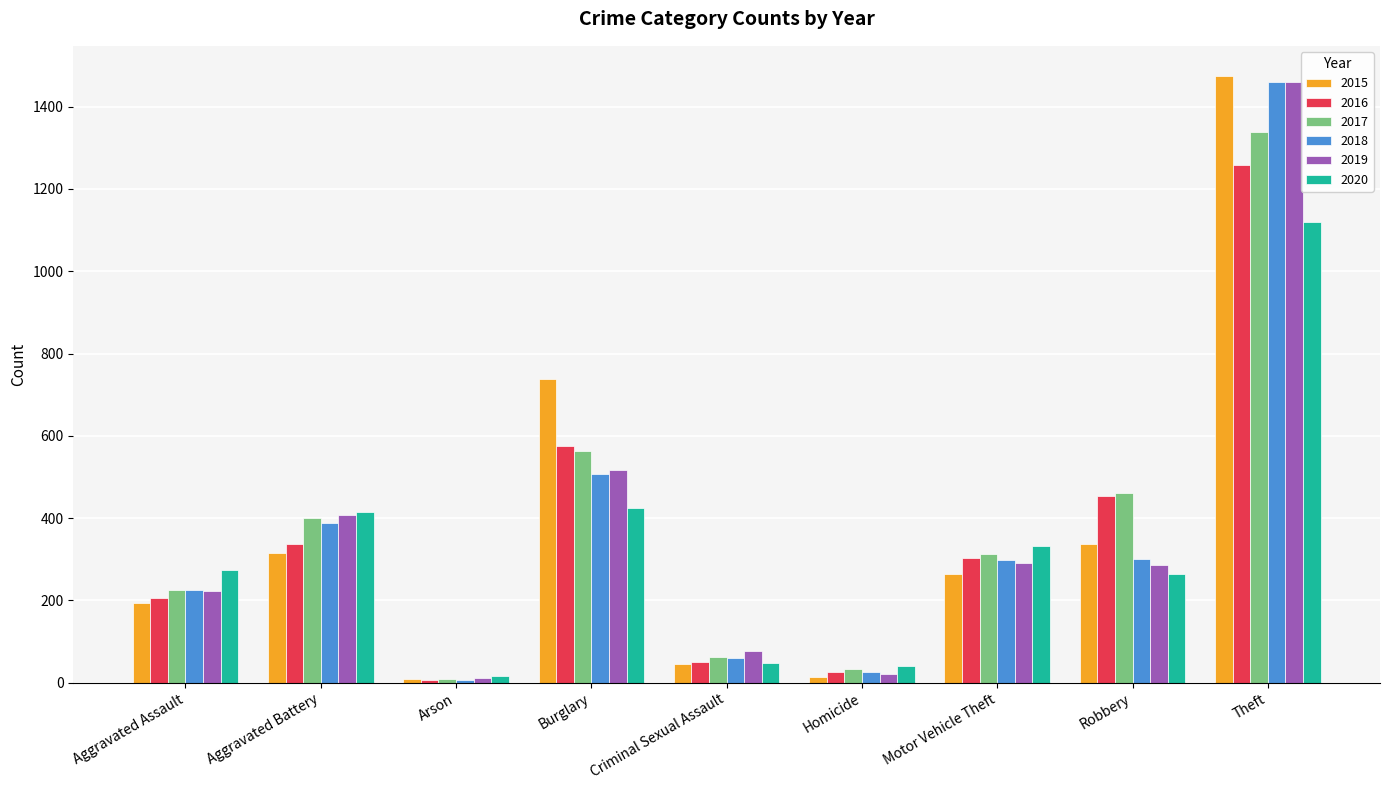

What is the difference between the 2015 values at Aggravated Assault and Burglary?

544